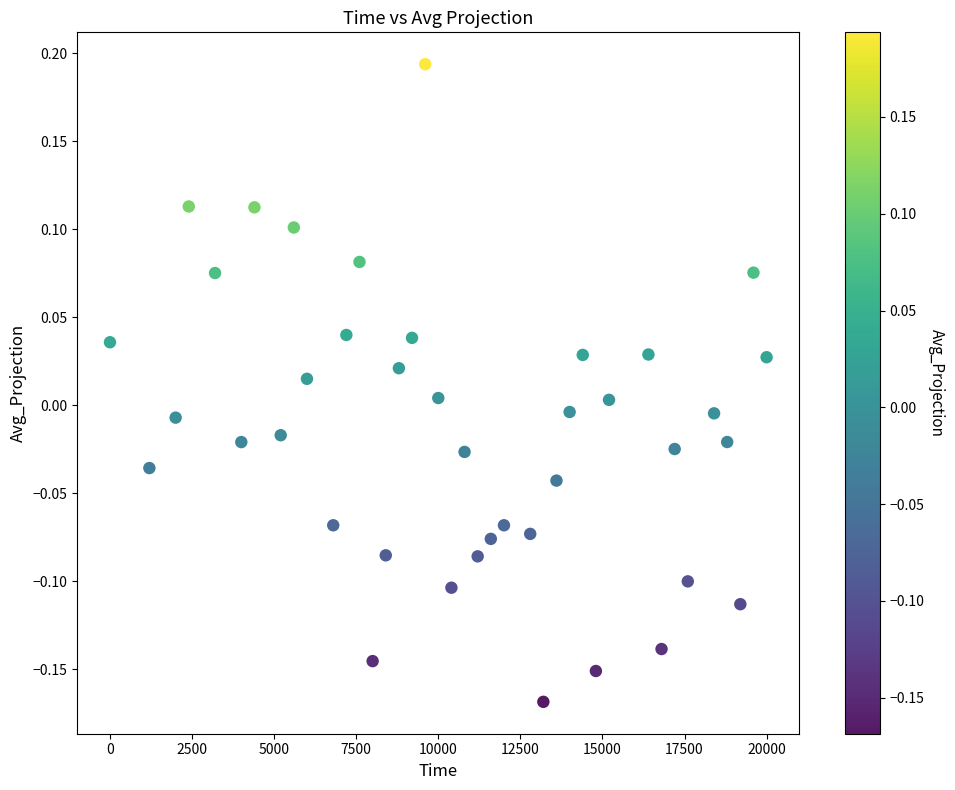

What is the range of Y values (max minus min)?

0.4